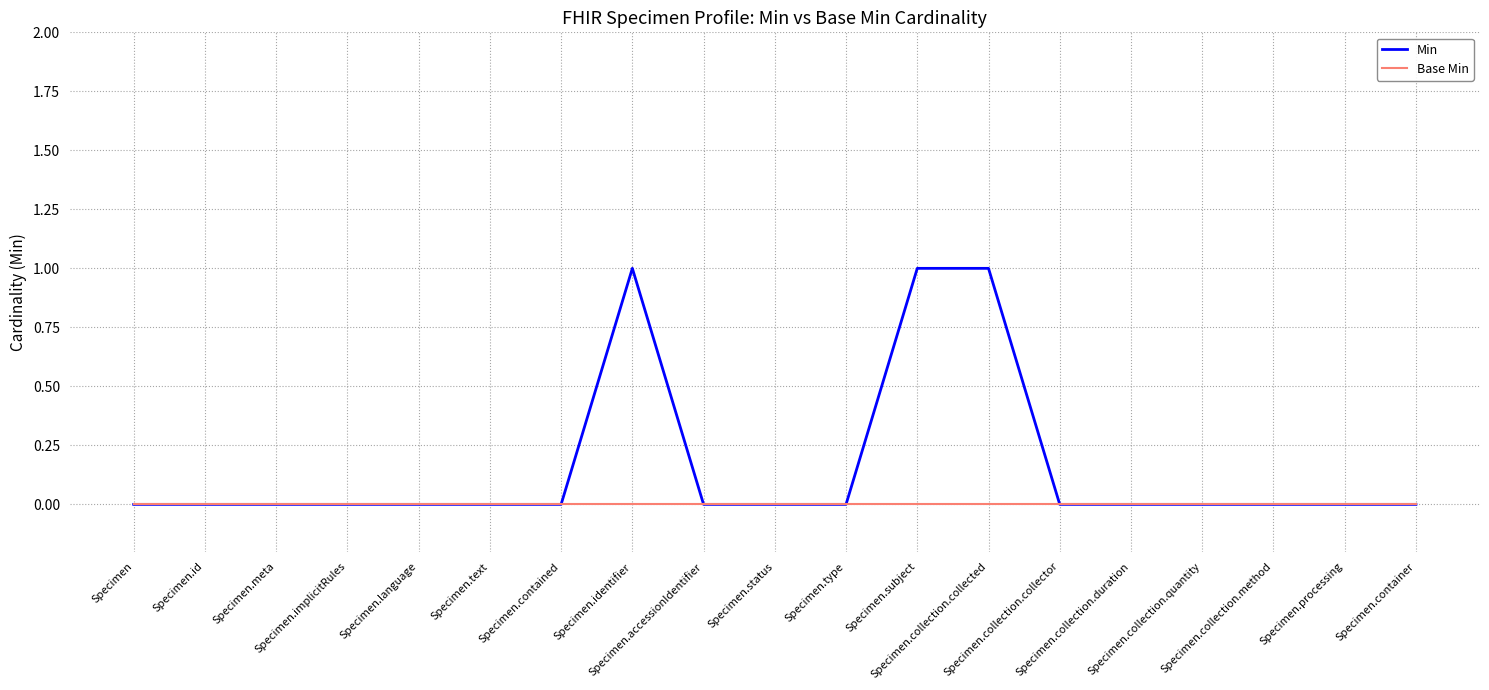

Reading left to right, extract all data points from this chart.

Min: 0	0	0	0	0	0	0	1	0	0	0	1	1	0	0	0	0	0	0
Base Min: 0	0	0	0	0	0	0	0	0	0	0	0	0	0	0	0	0	0	0